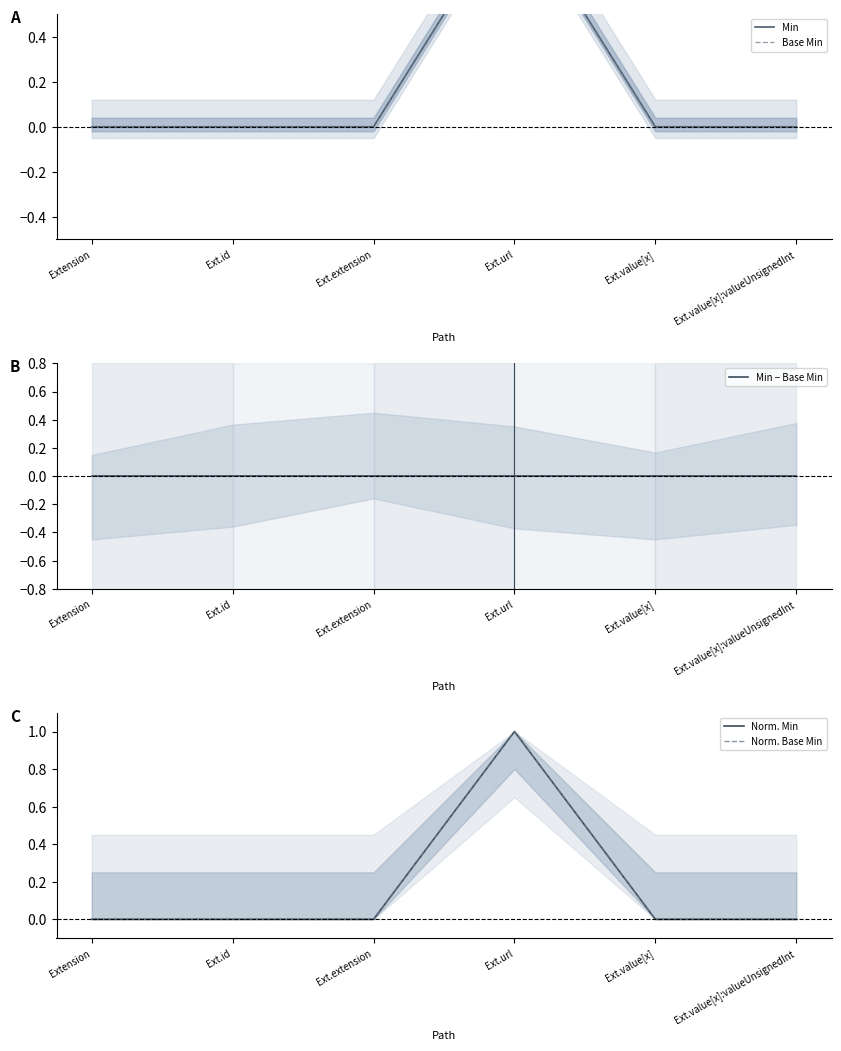

What position from the left is Ext.id?

2